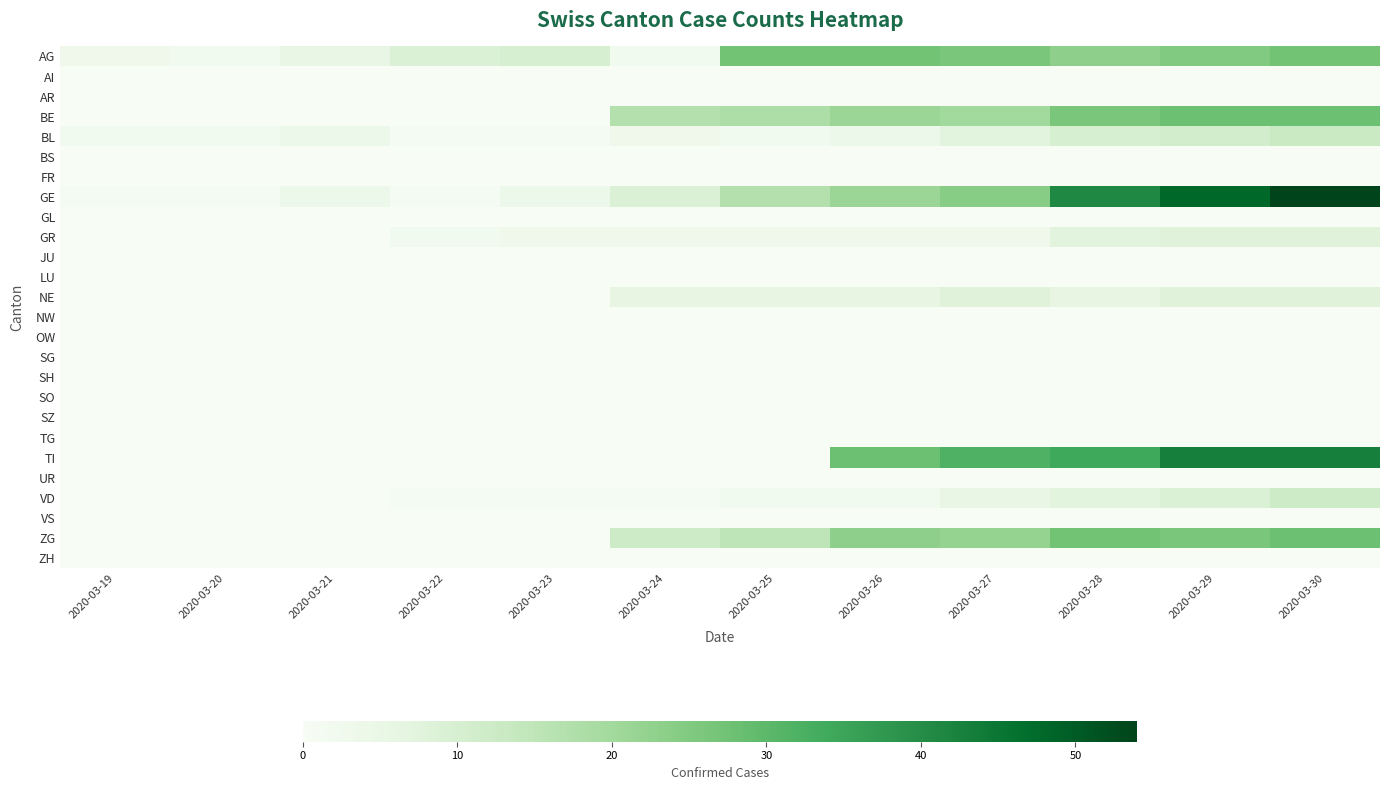

How many series are shown in this chart?

26